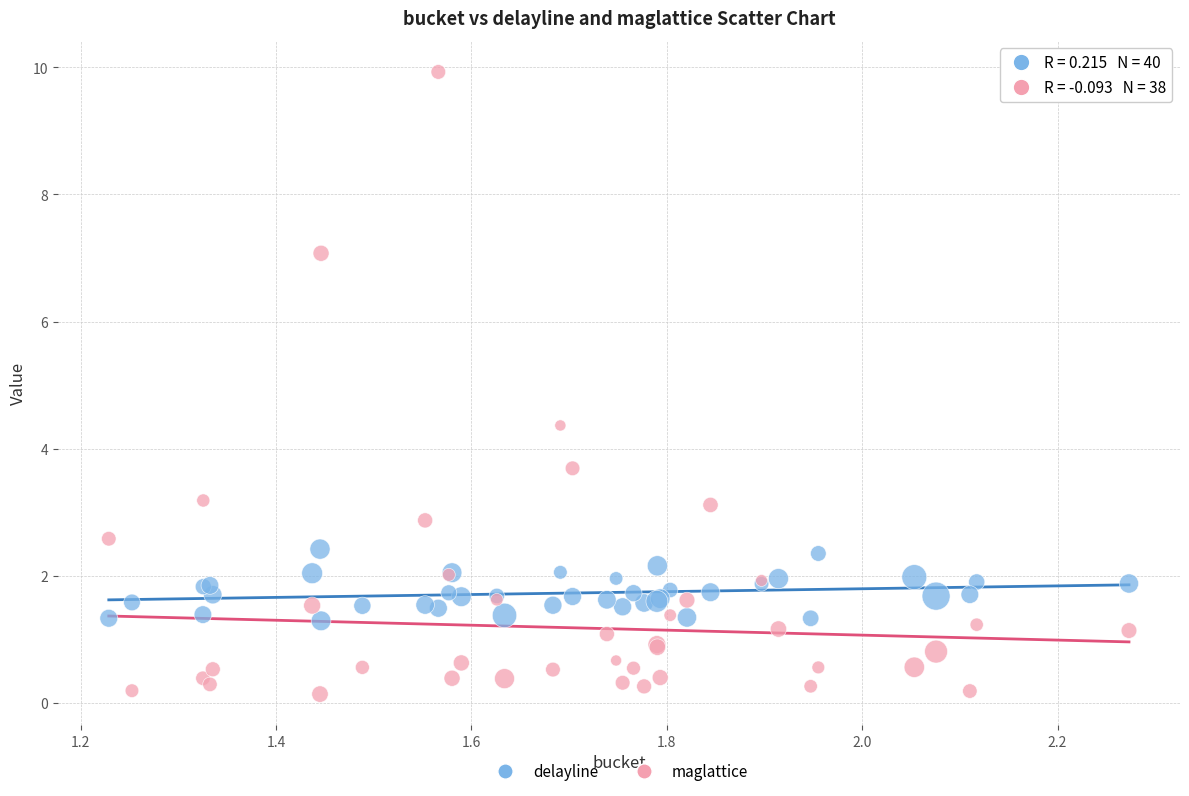

Which series reaches the maximum Y coordinate?

maglattice